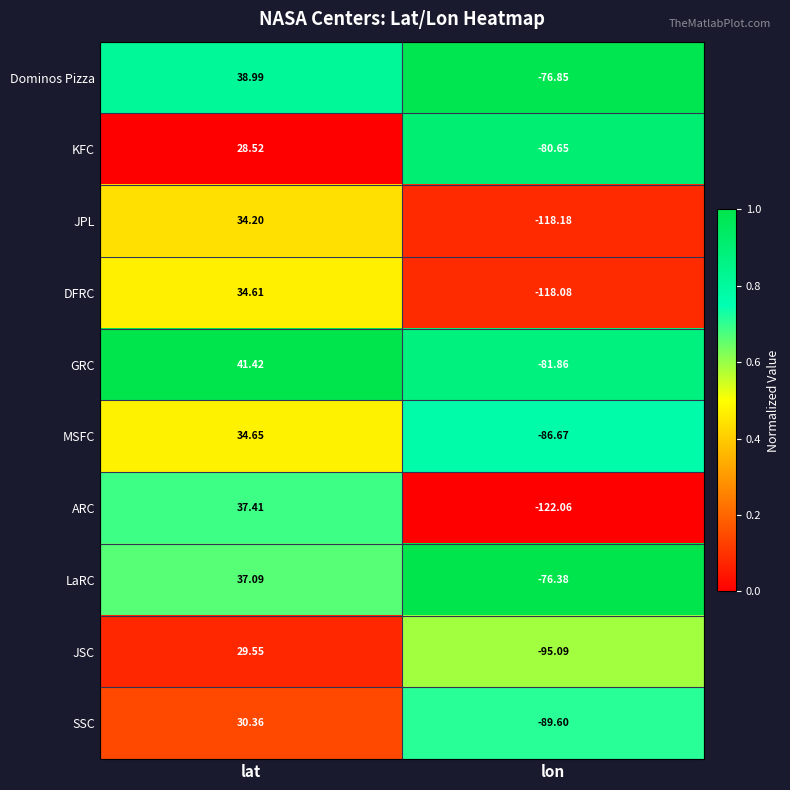

Which series changed the most between lat and lon?

ARC